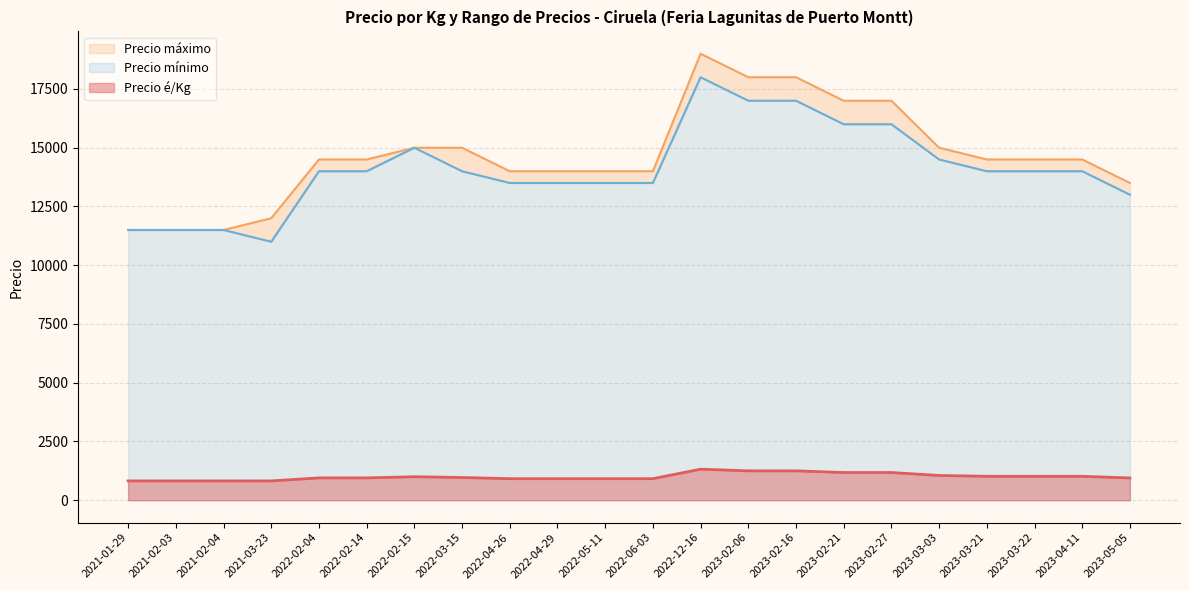

The Precio máximo series shows 17000 at 2023-02-27. True or false?

True